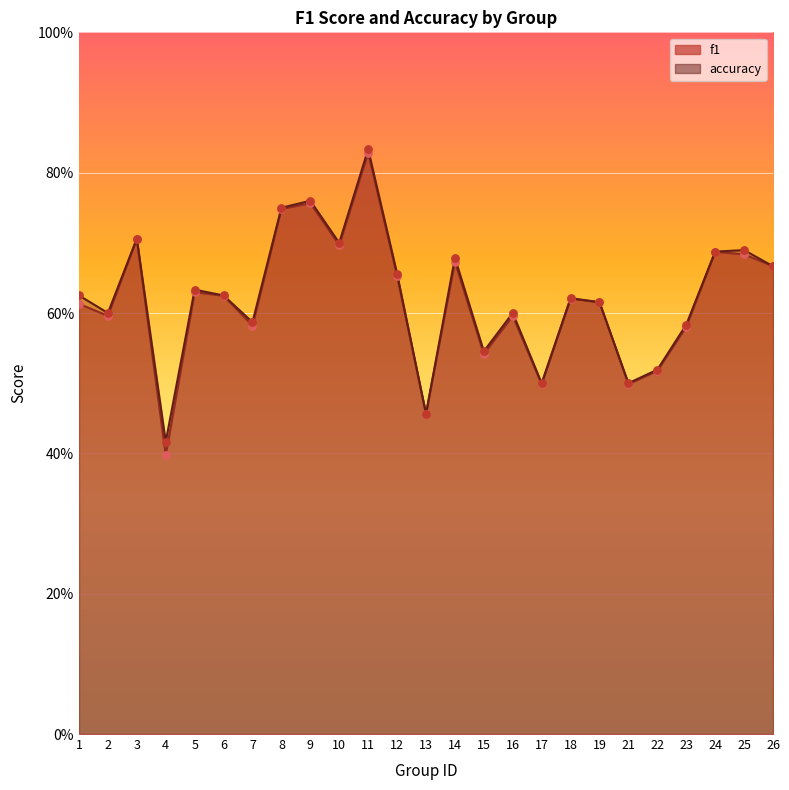

Is the value of accuracy at 14 greater than the value of f1 at 7?

Yes